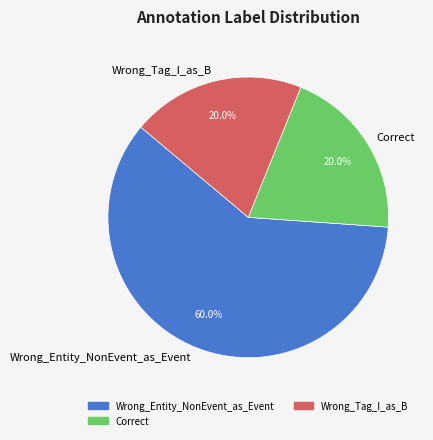

What is the largest slice in the pie chart?

Wrong_Entity_NonEvent_as_Event